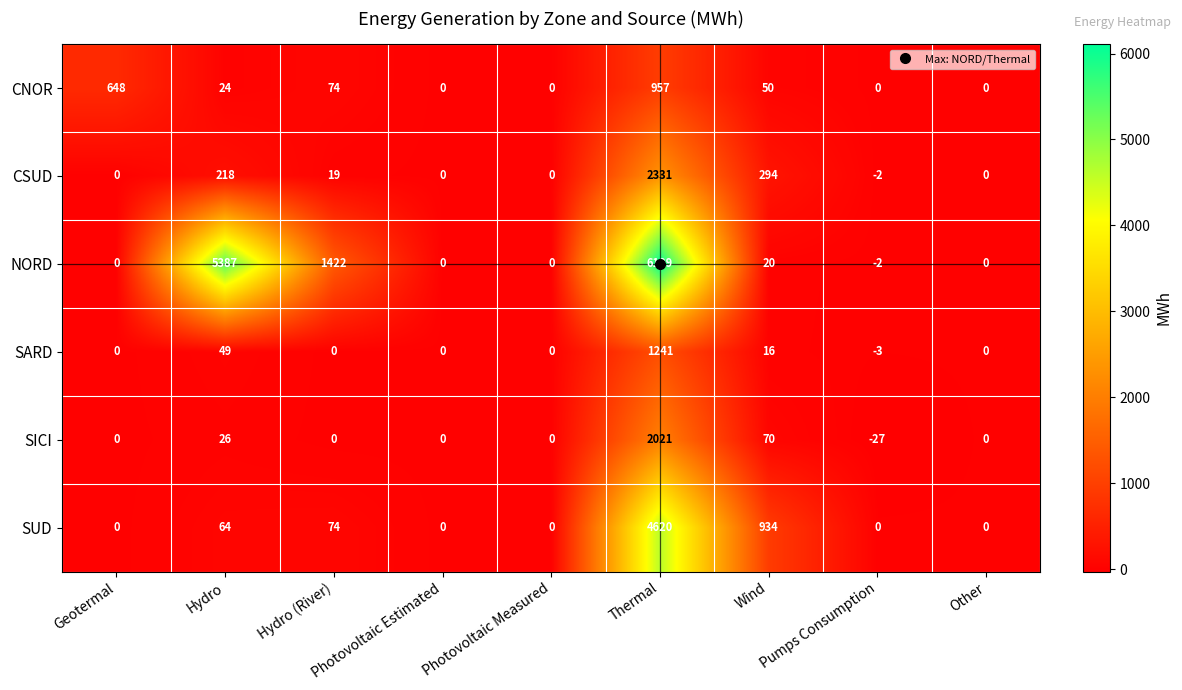

What is the difference between the second highest and minimum values in the NORD series?

5389